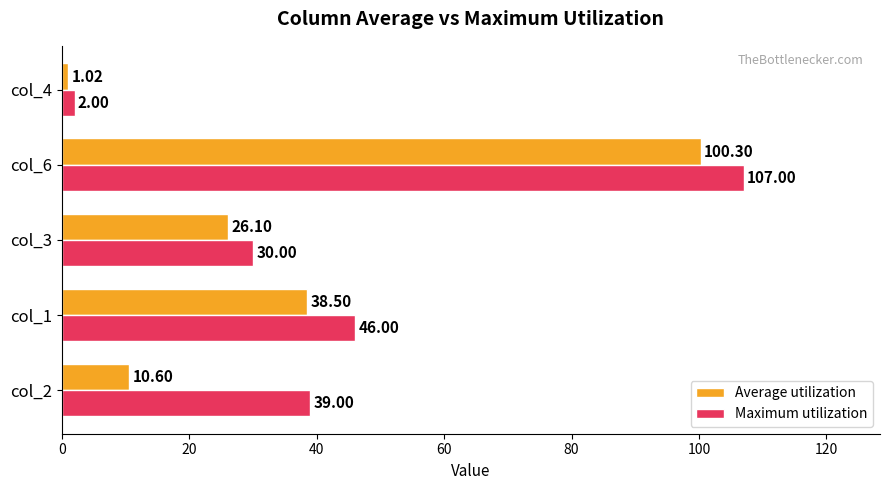

What is the difference between the highest and lowest values at col_3?

3.9